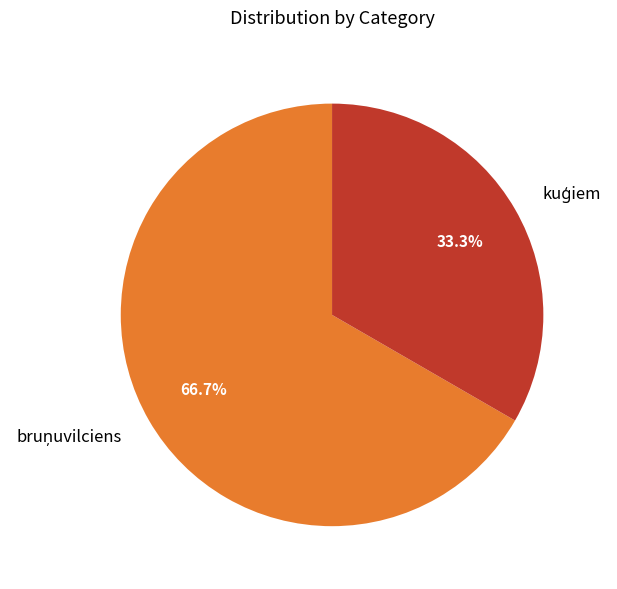

Does any single category account for the majority?

Yes